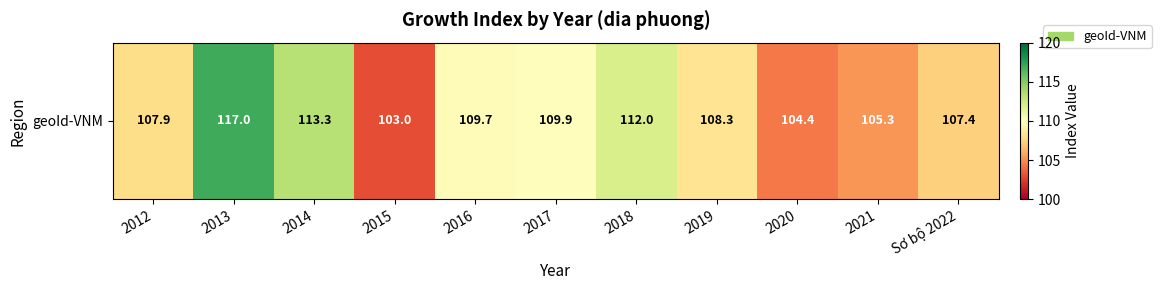

What is the approximate value at 2015?

103.0